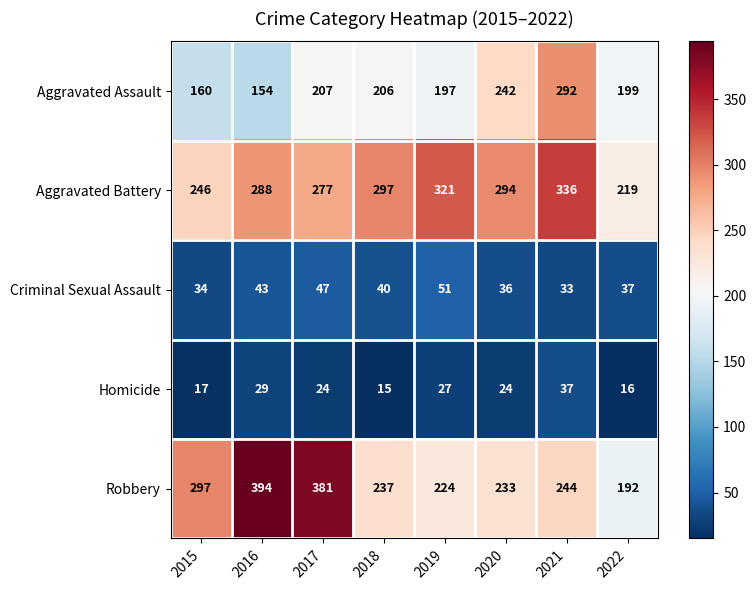

At how many categories does at least one series exceed 291?

7